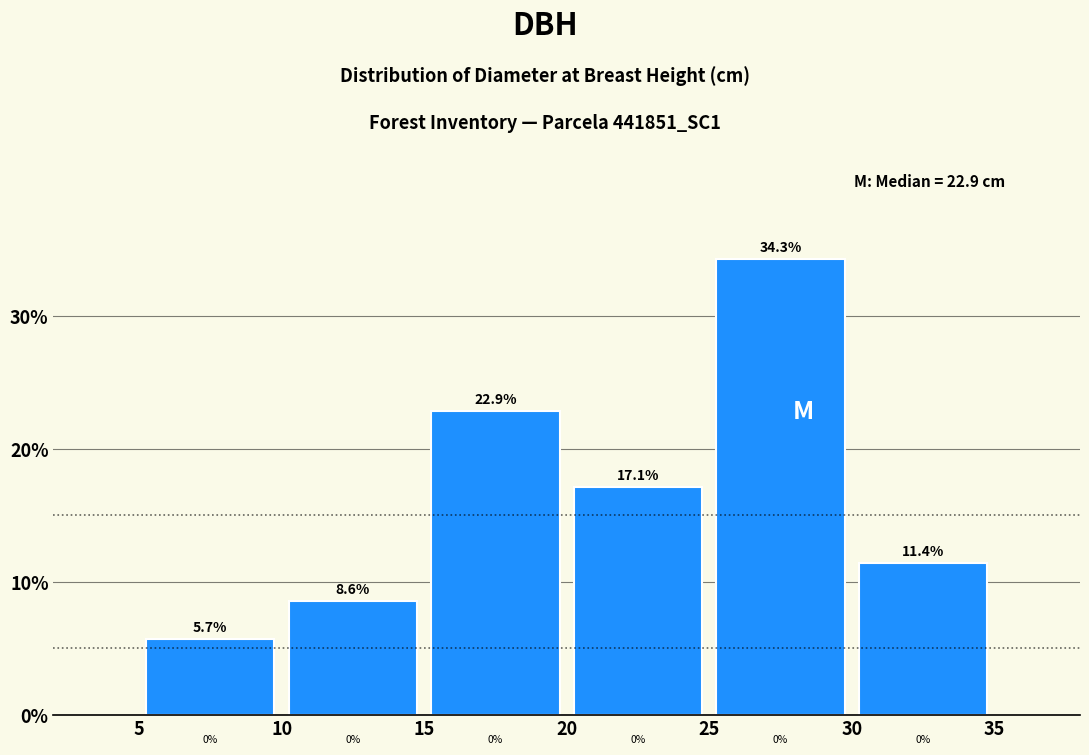

Reading left to right, list every bar in this chart as the range it spans on the x-axis followed by its height.

5 to 10: 5.7
10 to 15: 8.6
15 to 20: 22.9
20 to 25: 17.1
25 to 30: 34.3
30 to 35: 11.4